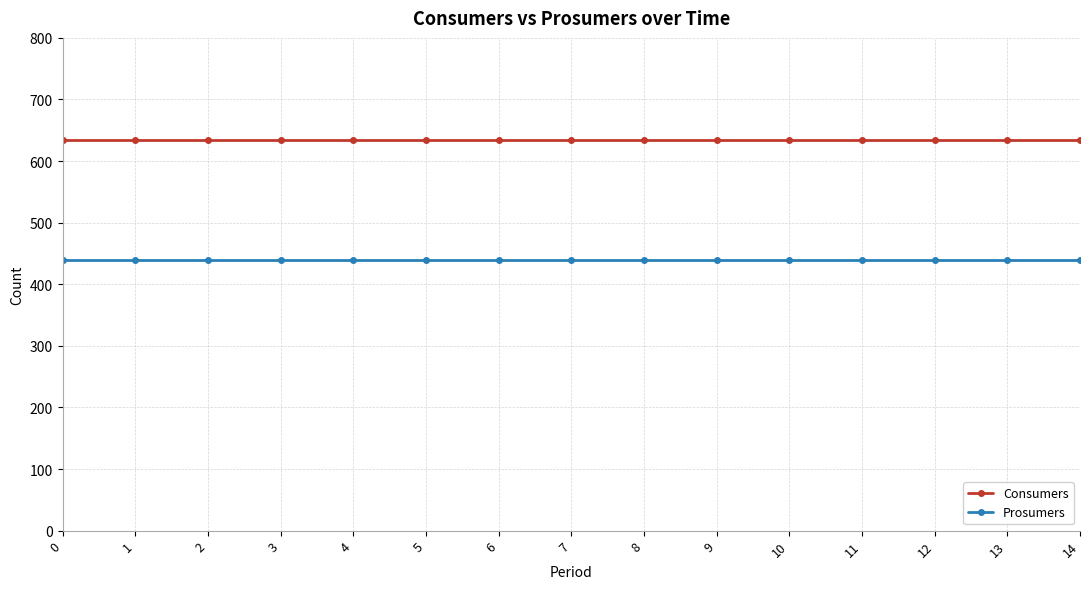

Reading left to right, transcribe all the data shown in this chart.

Consumers: 0=635	1=635	2=635	3=635	4=635	5=635	6=635	7=635	8=635	9=635	10=635	11=635	12=635	13=635	14=635
Prosumers: 0=440	1=440	2=440	3=440	4=440	5=440	6=440	7=440	8=440	9=440	10=440	11=440	12=440	13=440	14=440